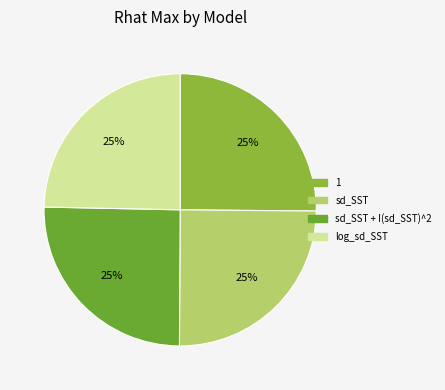

Which slice is the largest?

sd_SST + I(sd_SST)^2